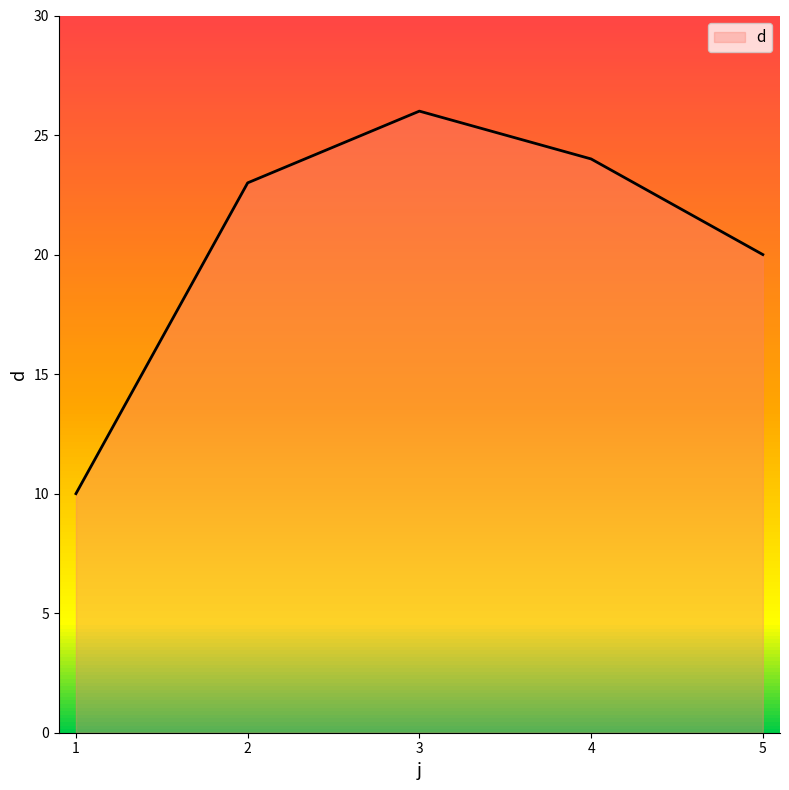

How many lines are shown in the chart?

1